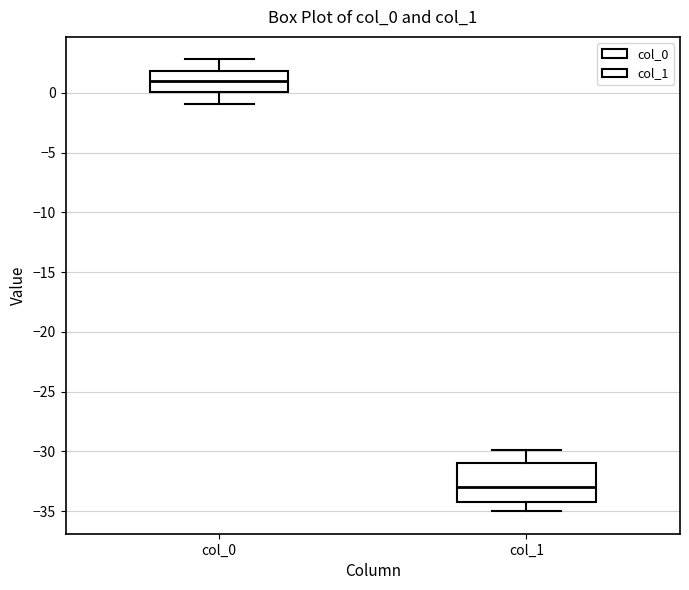

Which box is the tallest, from its lower edge to its upper edge?

col_1